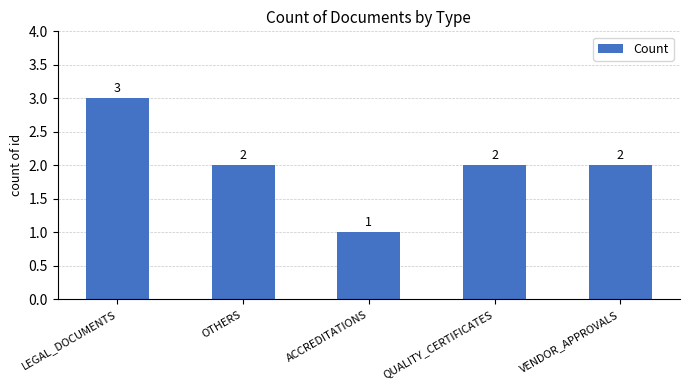

How many series are shown in this chart?

1